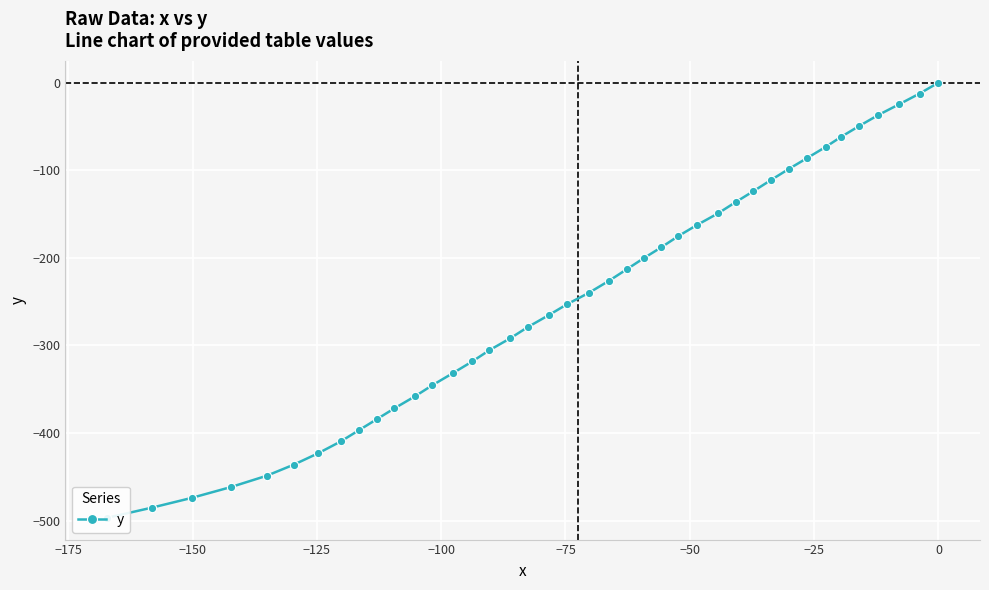

How many series are shown in this chart?

1